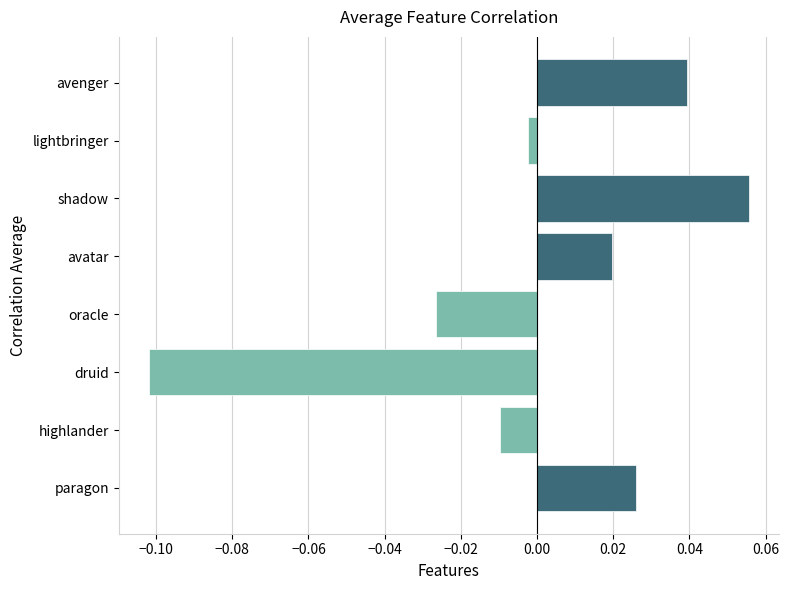

What is the change in value from druid to oracle?

+0.1